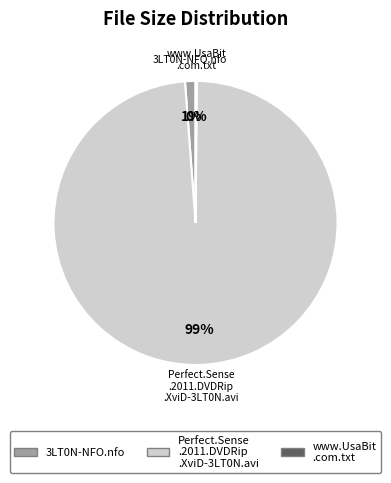

To the nearest percent, what is the difference between the largest and smallest slice percentages?

99%